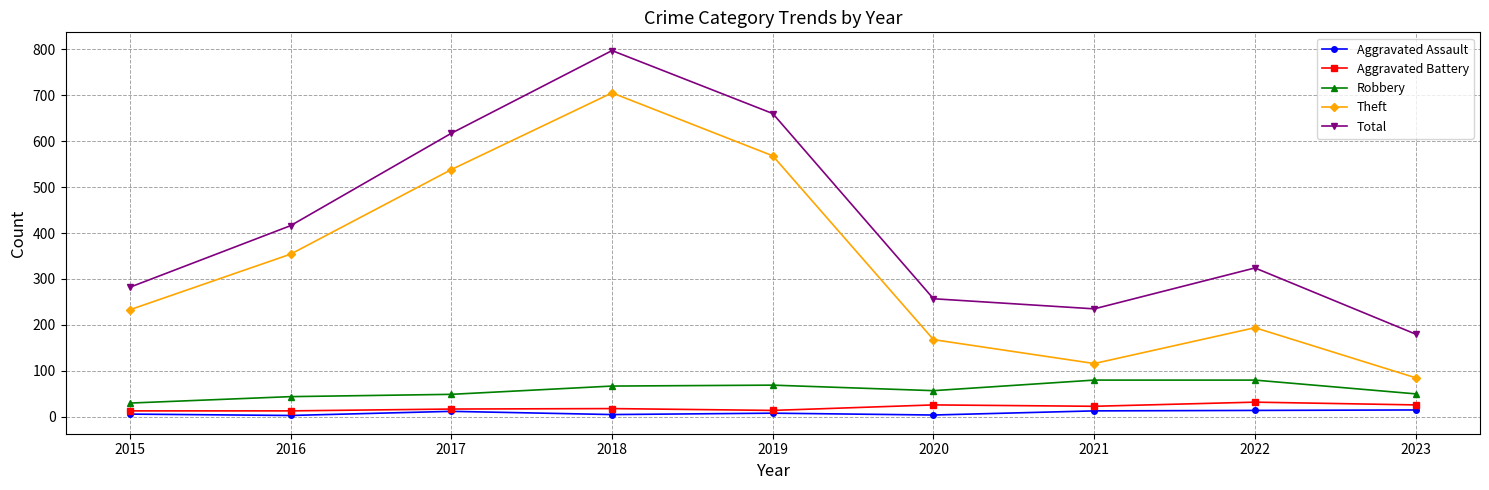

Is the value of Robbery at 2016 greater than the value of Aggravated Assault at 2015?

Yes